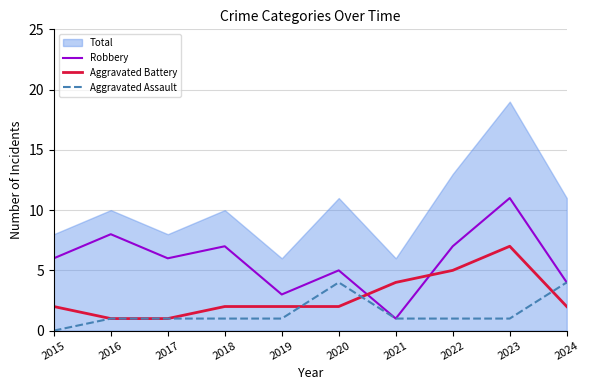

True or false: Robbery and Aggravated Assault intersect in this chart.

False